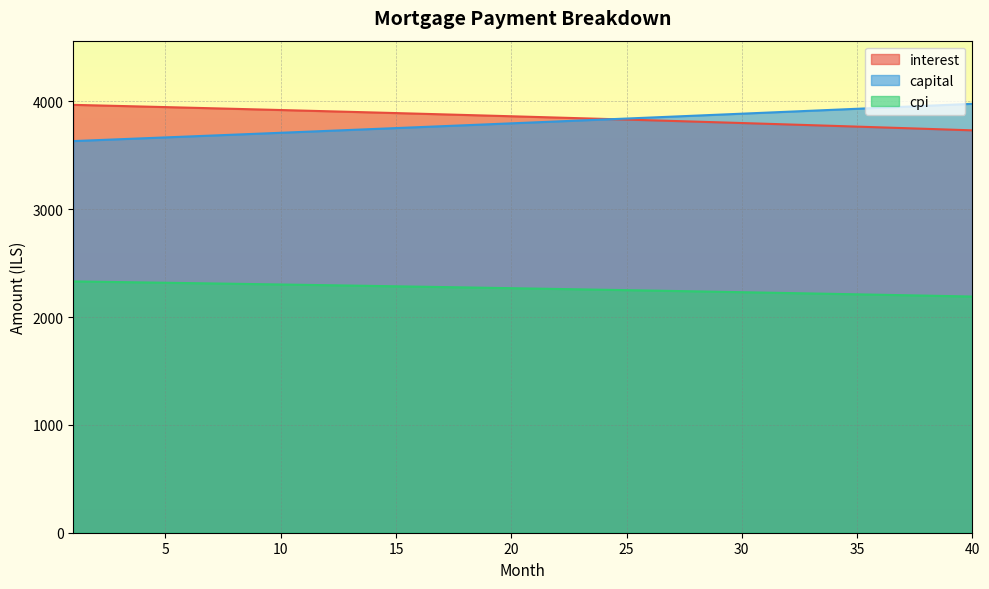

What are all the series names shown in the legend?

interest, capital, cpi